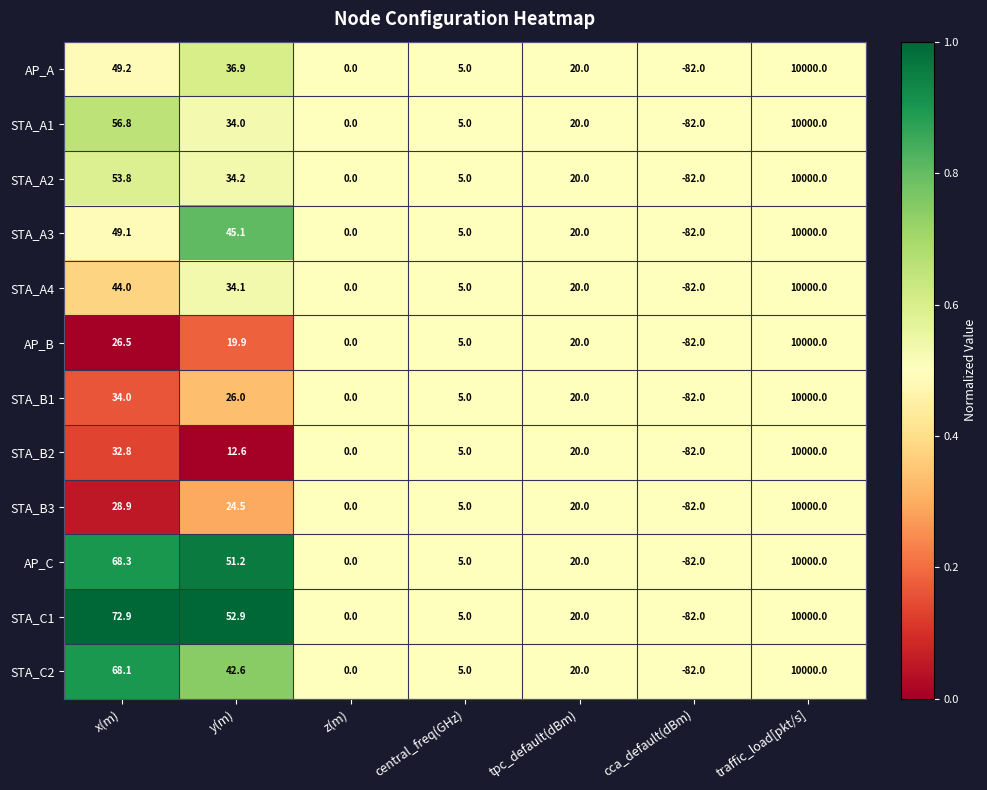

What is the difference between the maximum and minimum values in the STA_B2 series?

10082.0